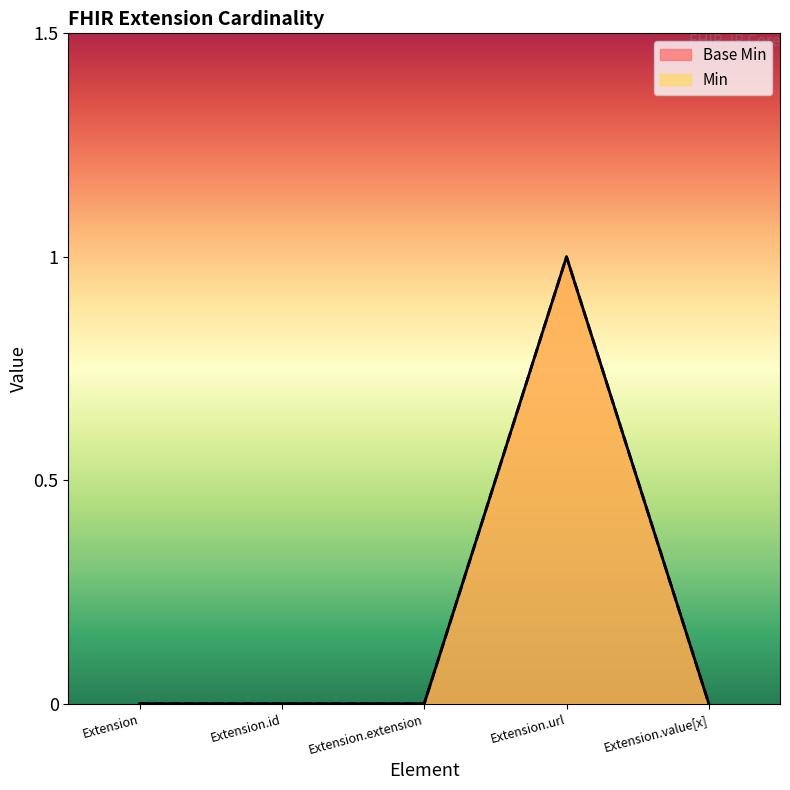

At which category does the chart reach its peak across all series?

Extension.url